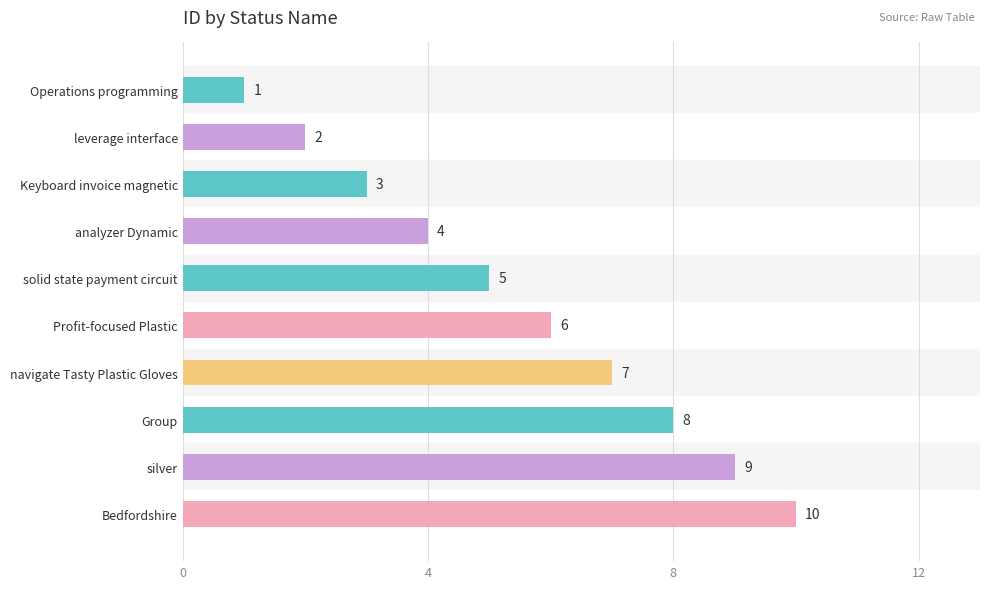

What is the label of the 10th bar from the top?

Bedfordshire